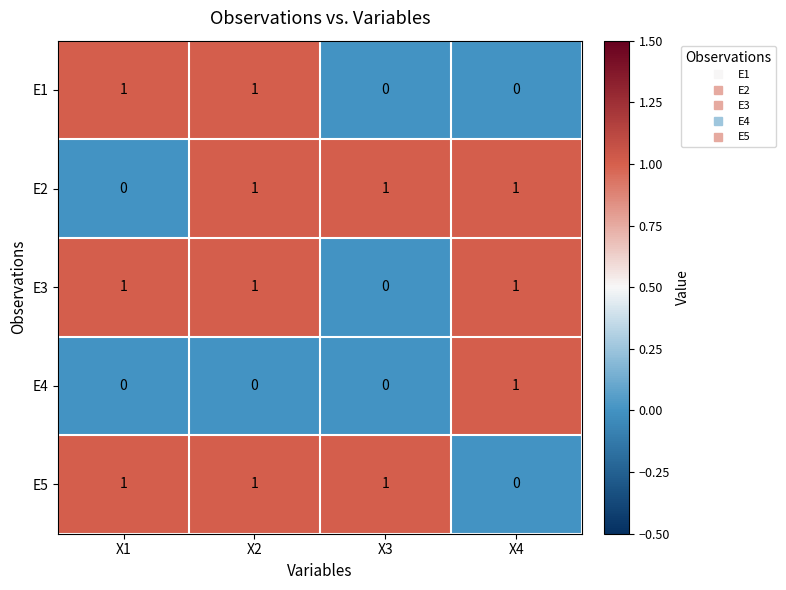

Count the E3 values in the range 1 to 2.

3